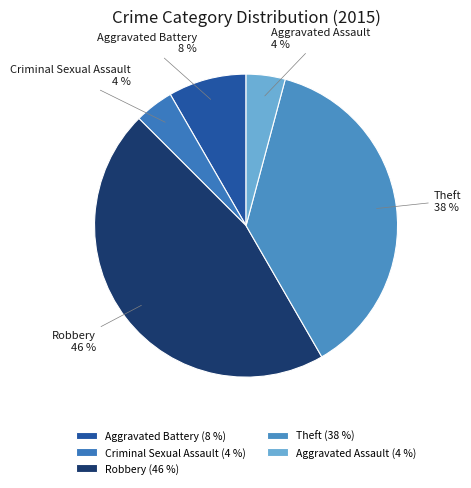

To the nearest percent, what is the average slice percentage?

20%